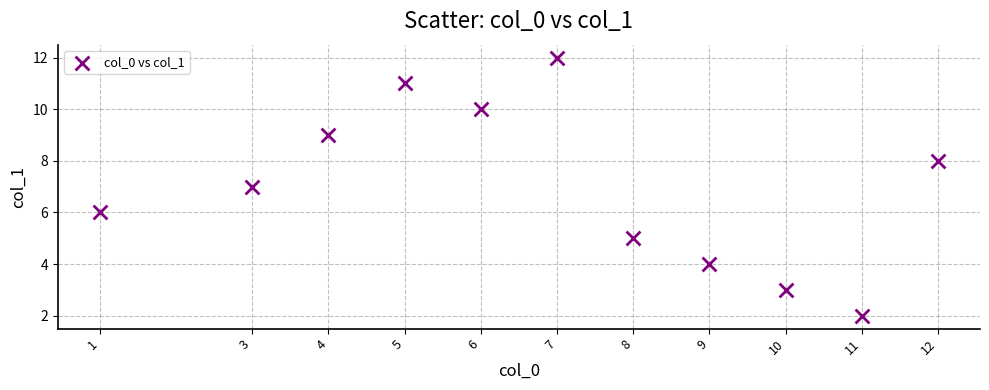

What is the average Y value?

7